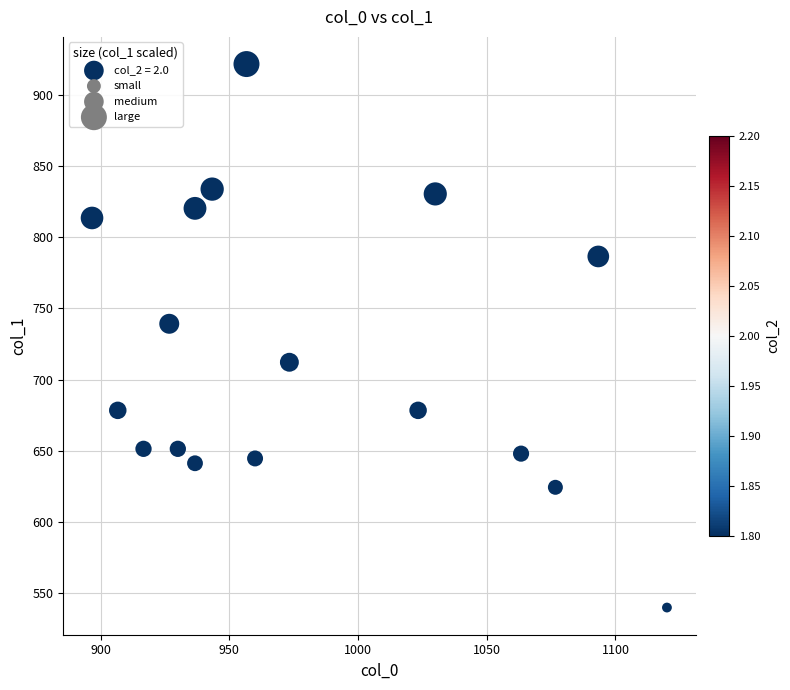

What is the range of X values (max minus min)?

223.3